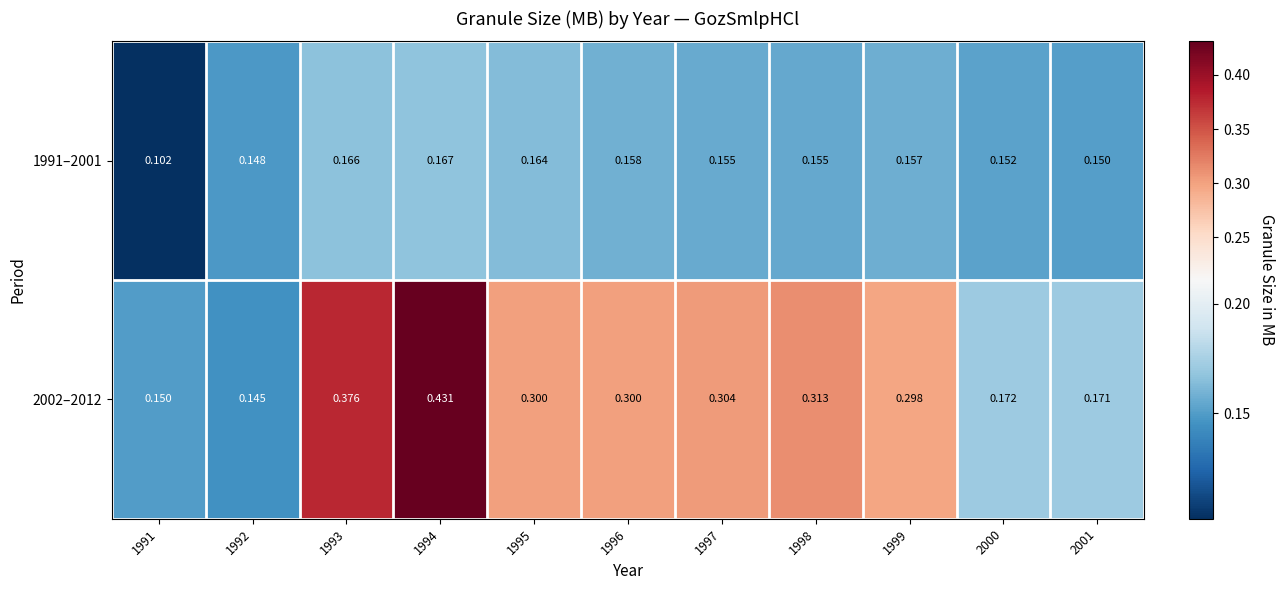

Which series has the largest total across all categories?

2002–2012